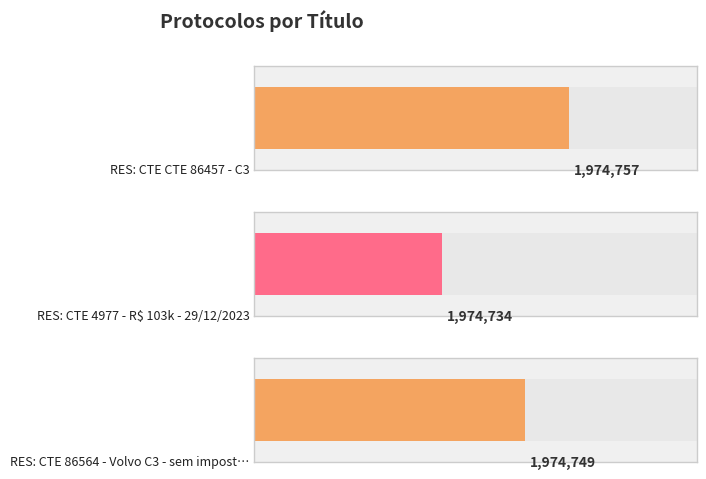

What is the sum of all values?

5924240